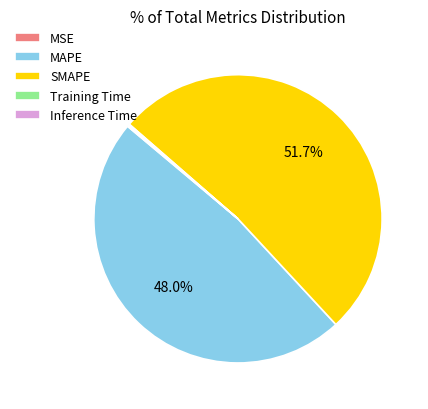

What percentage is NOT represented by SMAPE?

48.3%